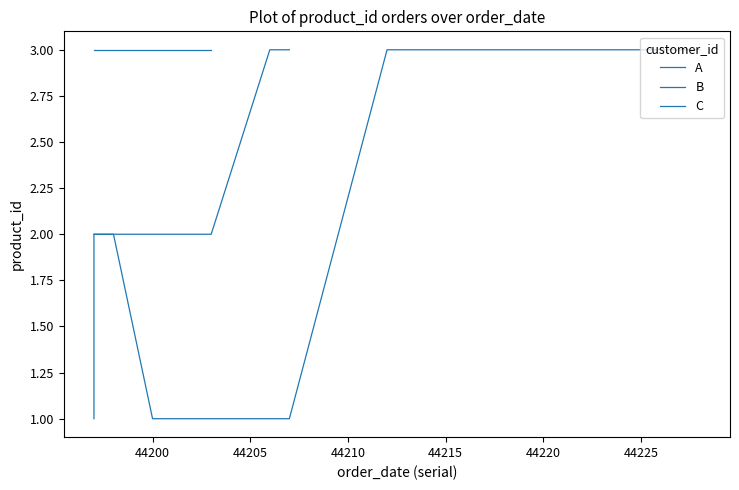

True or false: A and B cross at least once.

False